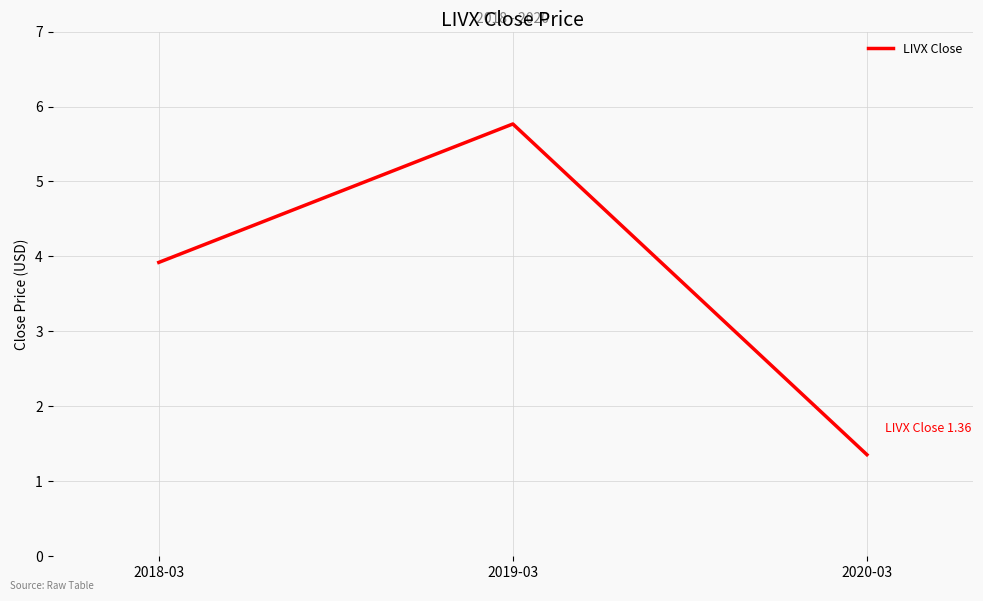

Where is the data nearest to the value 3?

2018-03